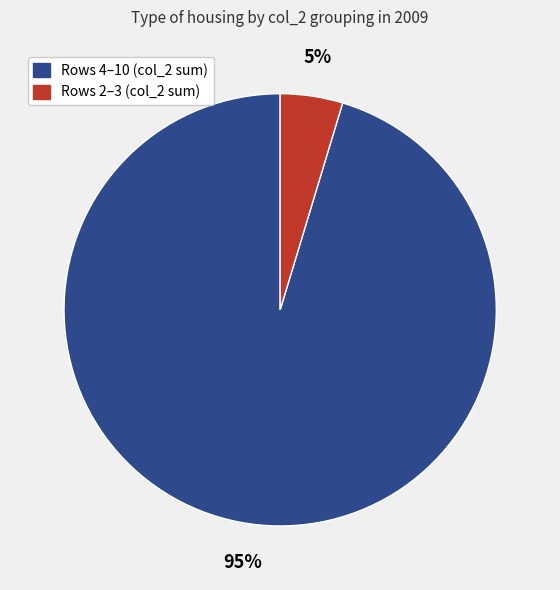

Is there any slice that represents more than half of the pie?

Yes